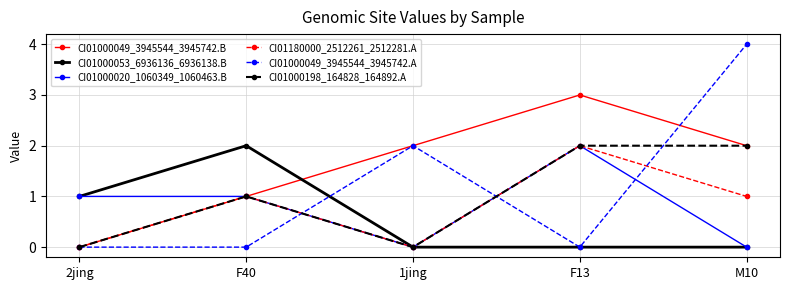

True or false: CI01000049_3945544_3945742.A has more than 0 interior local peaks.

True